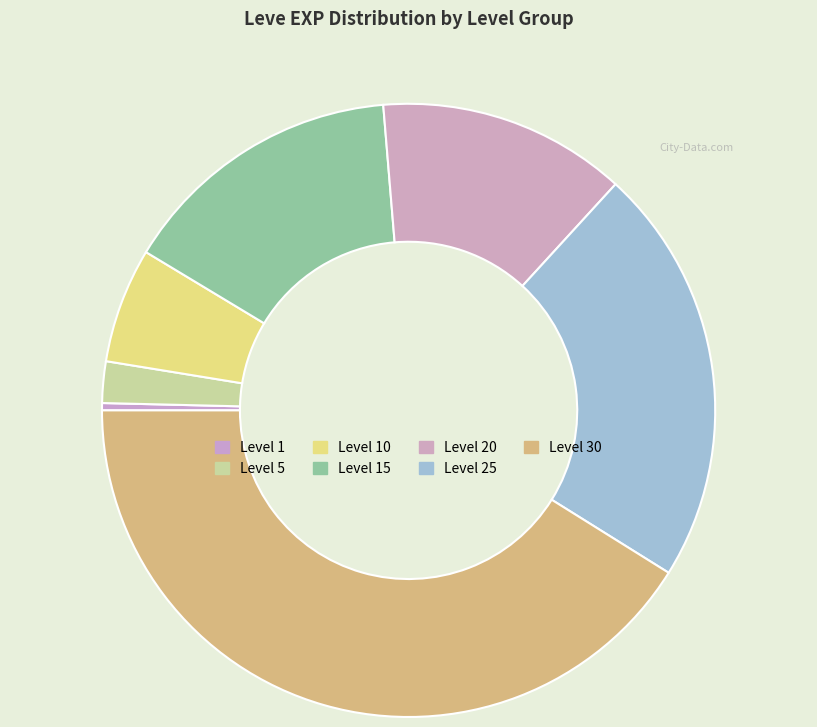

How many slices are in this pie chart?

7